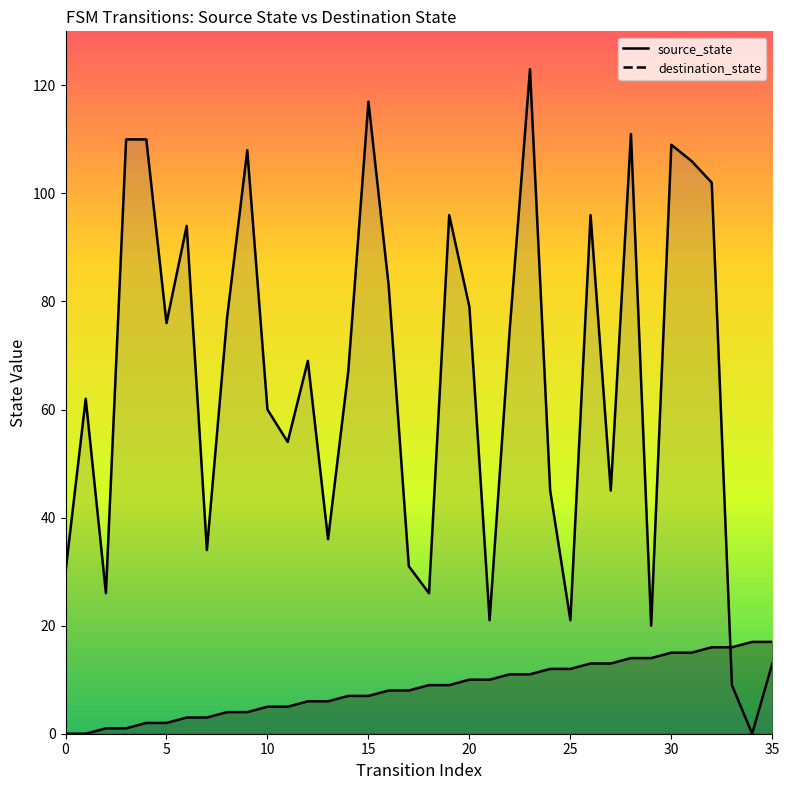

What is the maximum value shown in the chart?

123